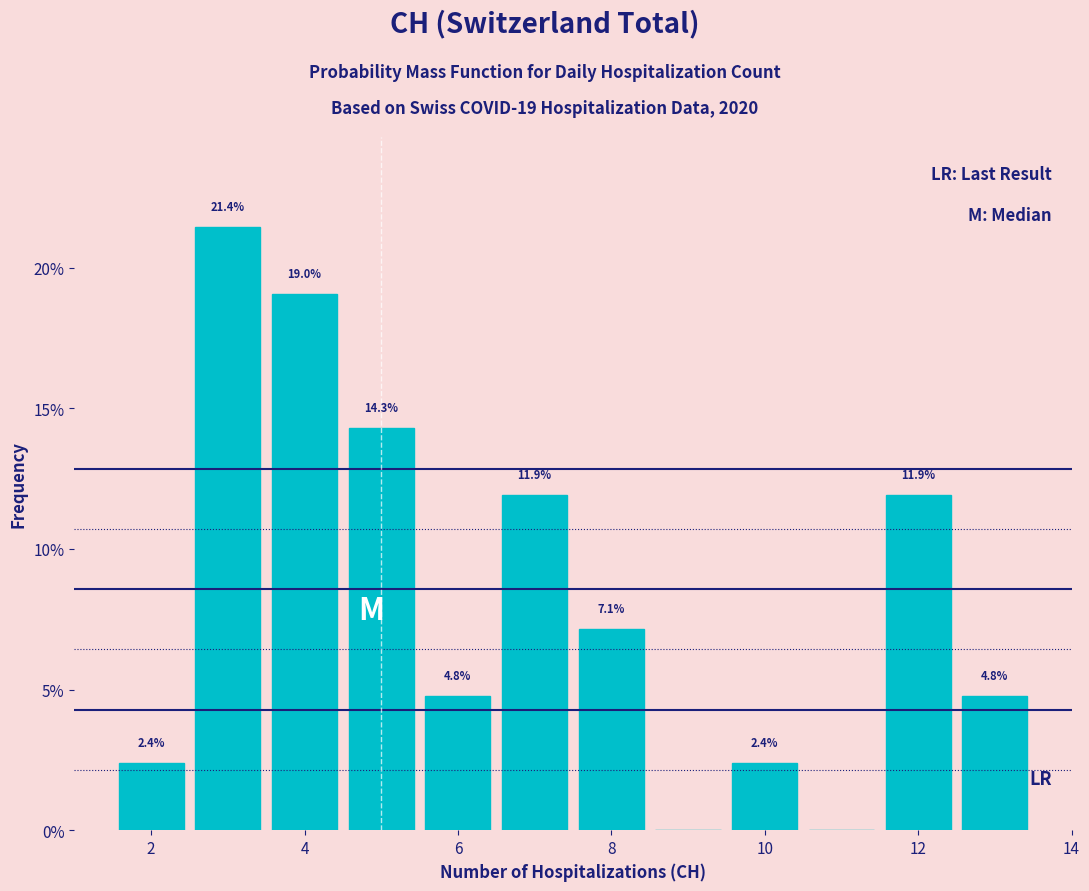

Which range on the x-axis has the tallest bar?

2.5 to 3.5